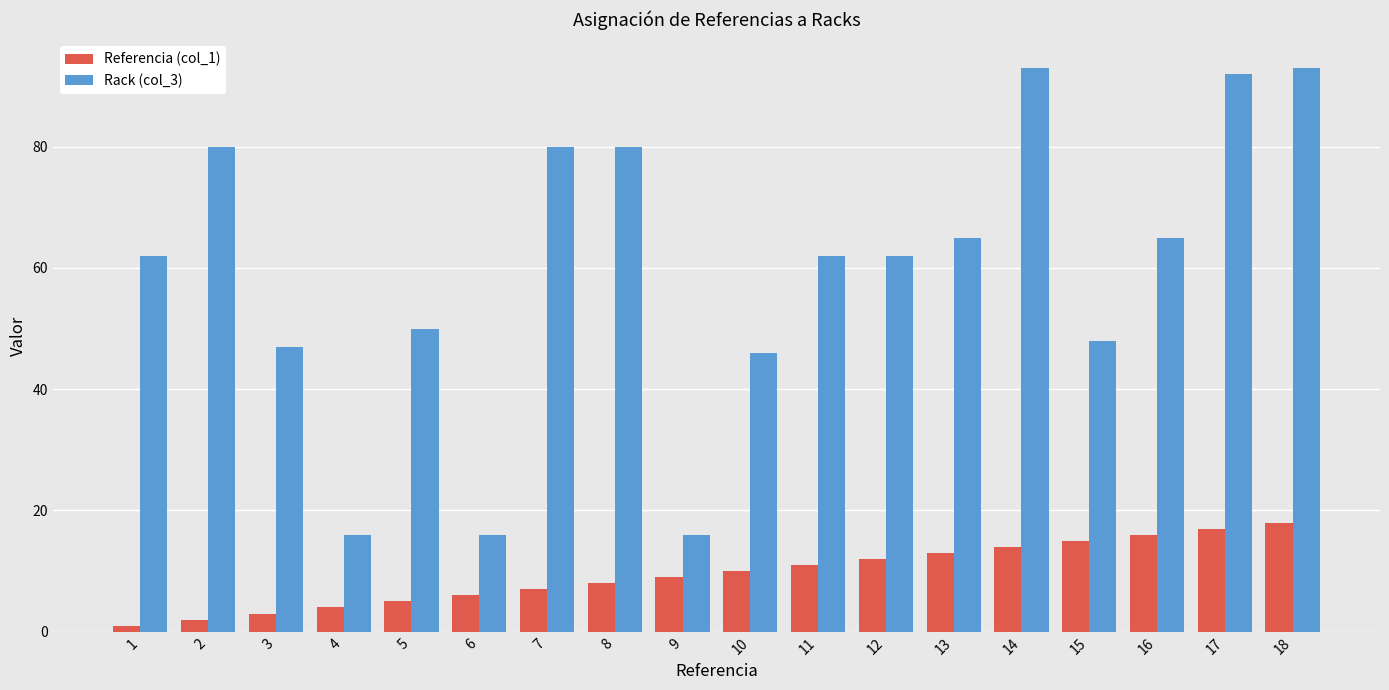

What is the difference between the highest and lowest values at 18?

75